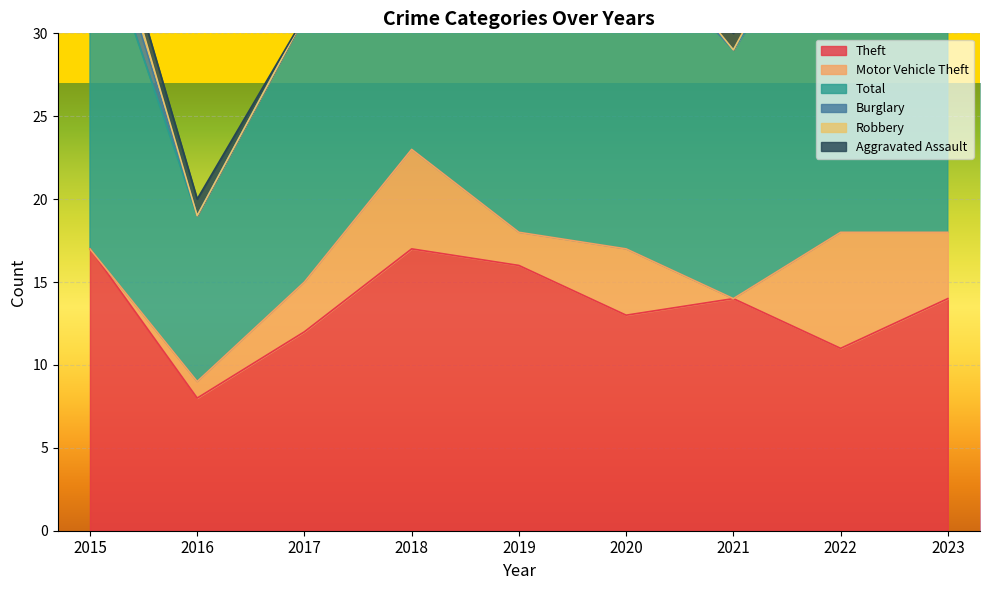

Reading right to left, transcribe all the data shown in this chart.

Theft: 14	11	14	13	16	17	12	8	17
Motor Vehicle Theft: 4	7	0	4	2	6	3	1	0
Total: 20	21	15	19	19	23	16	10	21
Burglary: 1	1	0	0	0	0	0	0	2
Robbery: 0	1	0	1	0	0	0	0	1
Aggravated Assault: 0	0	1	1	0	0	0	1	1